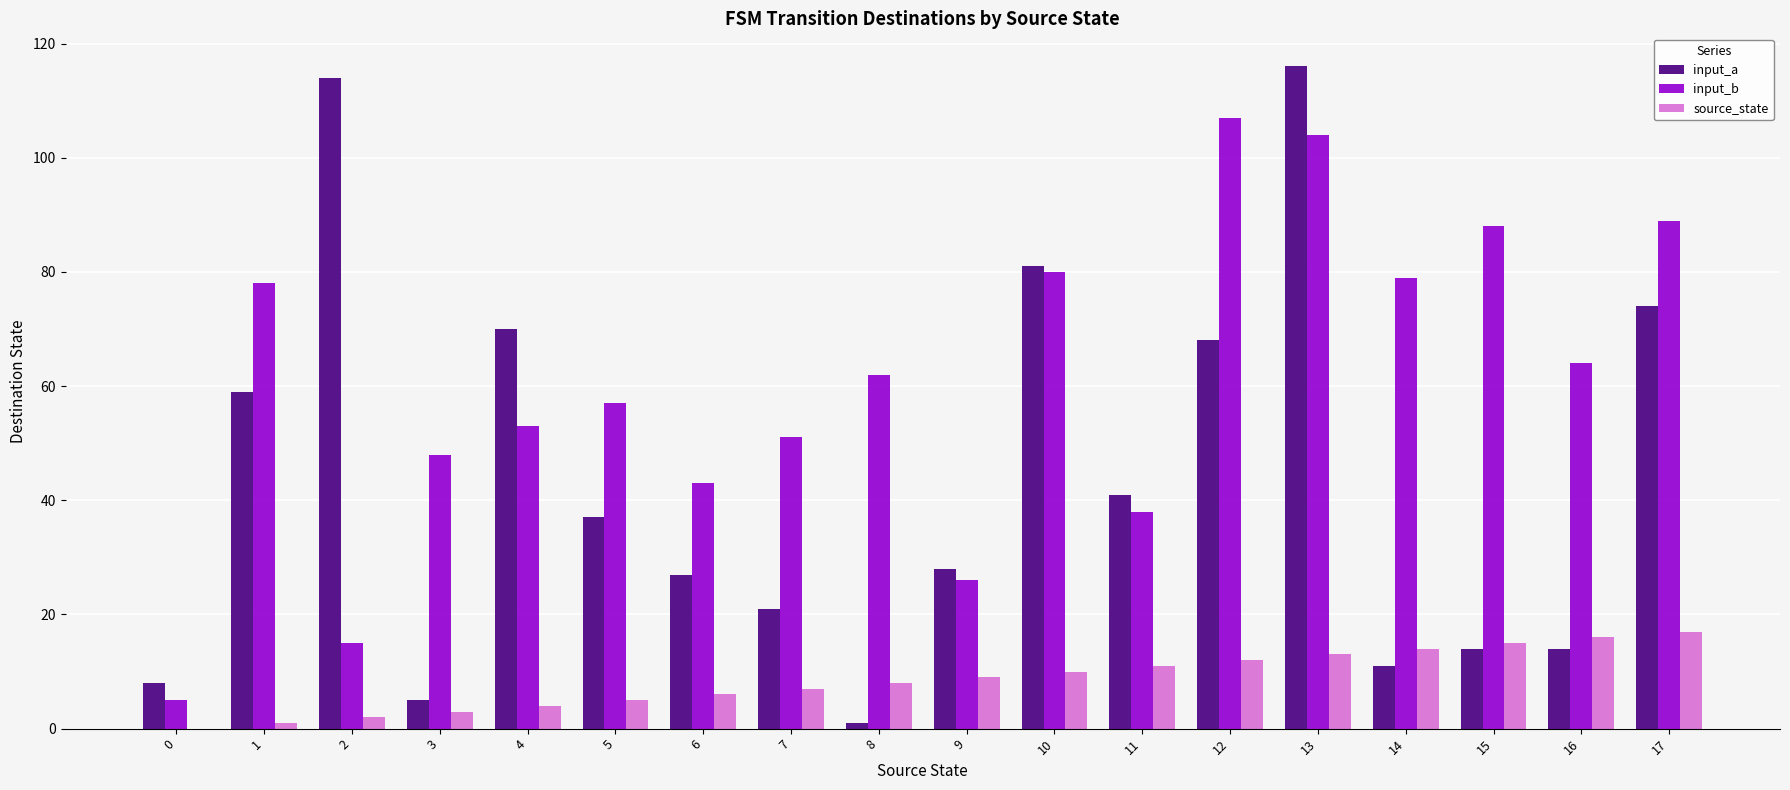

True or false: source_state has a value of 7 at 7.

True